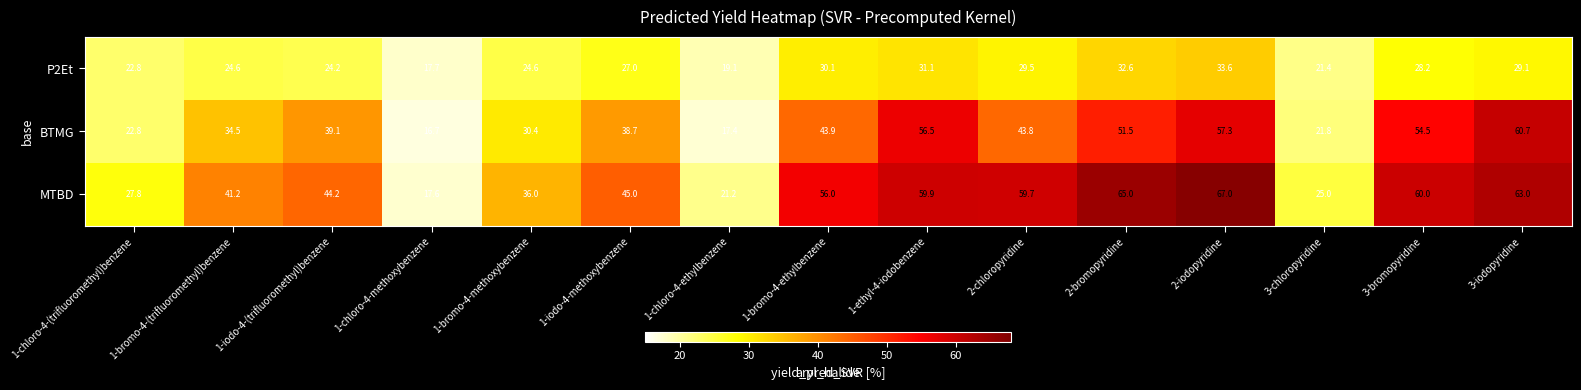

What is the sum of the P2Et values at 3-bromopyridine and 1-ethyl-4-iodobenzene?

59.3